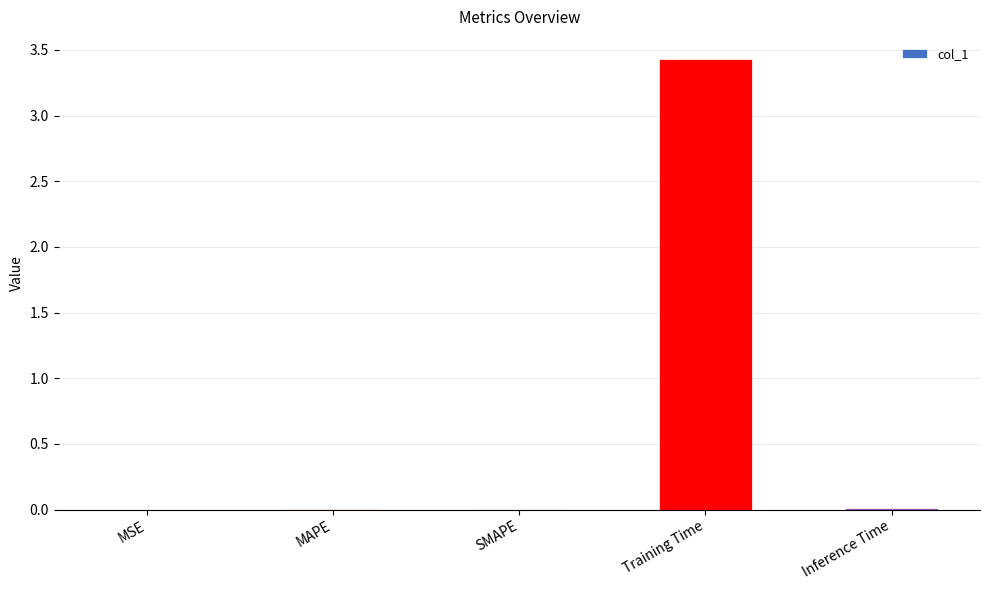

The chart shows a value of 0.0 at Inference Time. True or false?

True